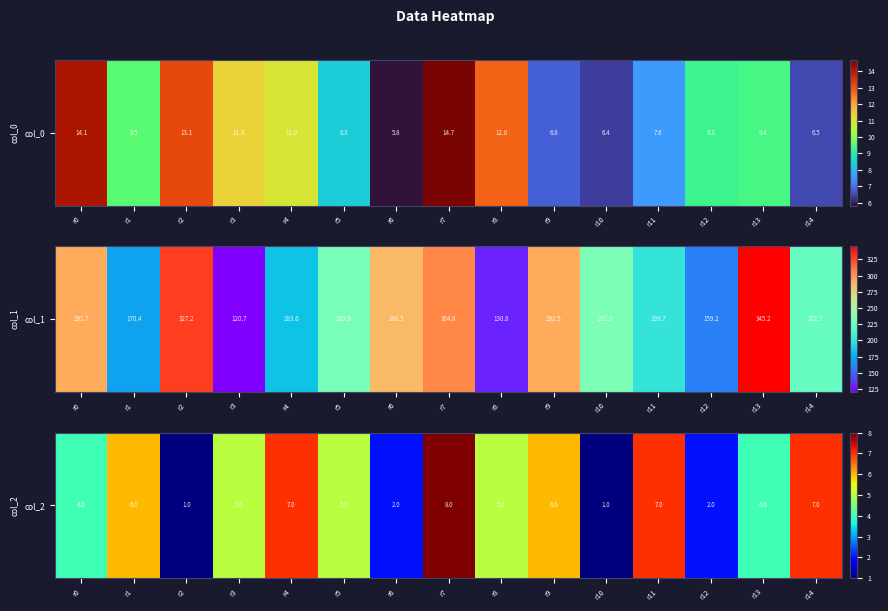

List the labels in order of value, largest first.

r7, r4, r11, r14, r1, r9, r3, r5, r8, r0, r13, r6, r12, r2, r10